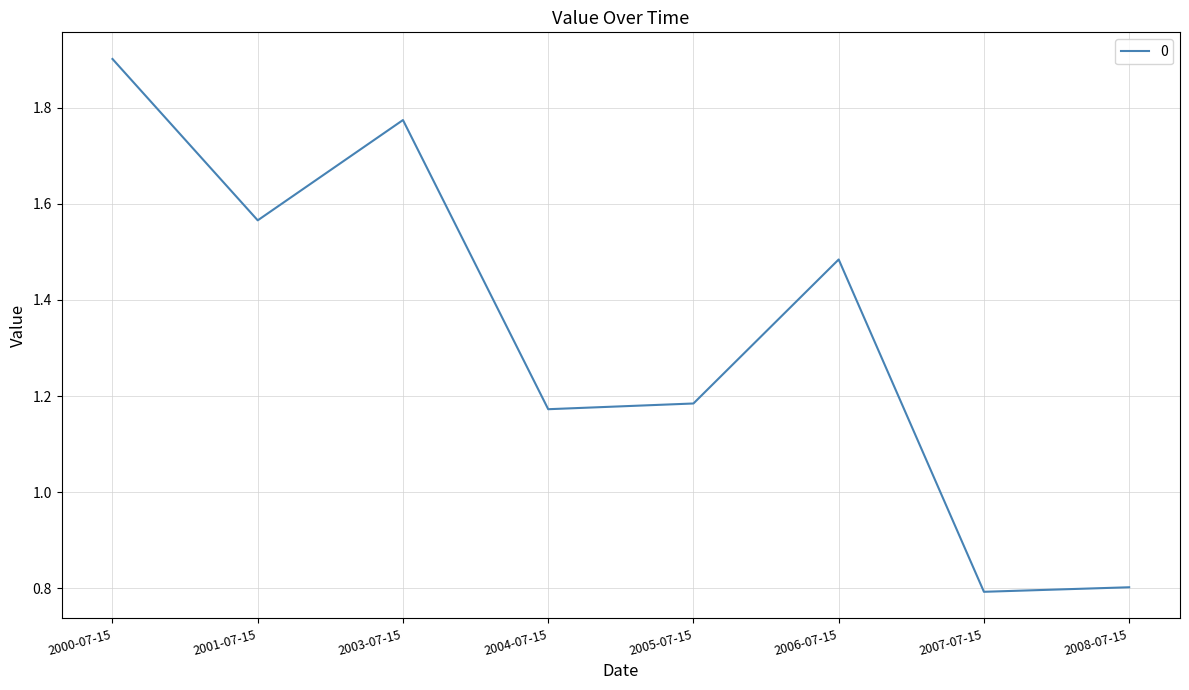

What is the maximum value shown in the chart?

1.9